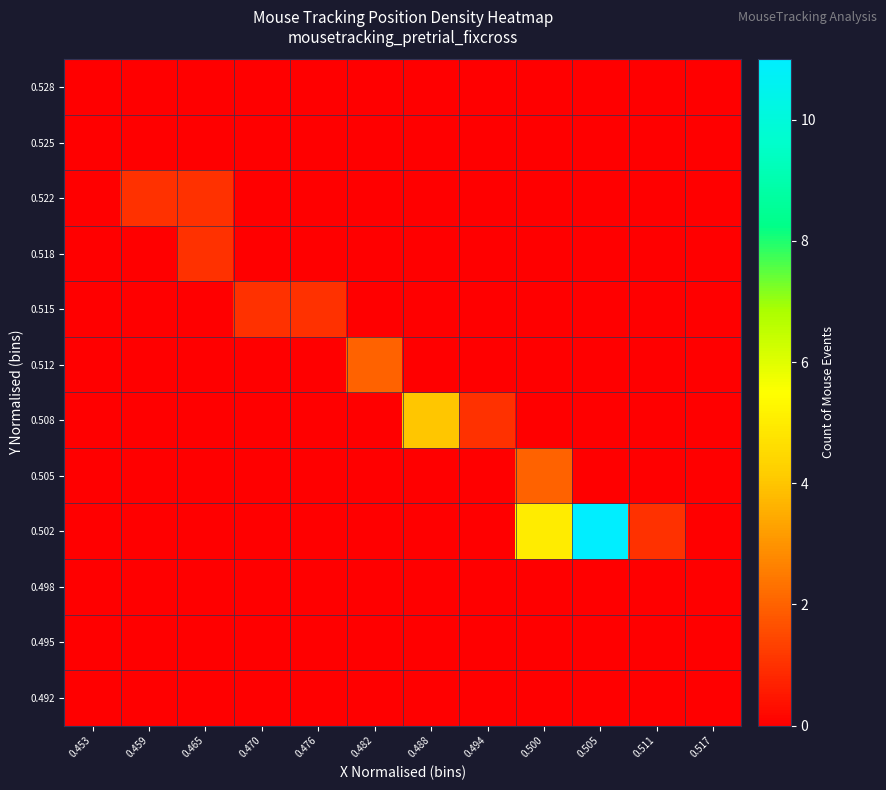

List the series in order of their peak value, lowest first.

0.492, 0.495, 0.498, 0.525, 0.528, 0.515, 0.518, 0.522, 0.505, 0.512, 0.508, 0.502